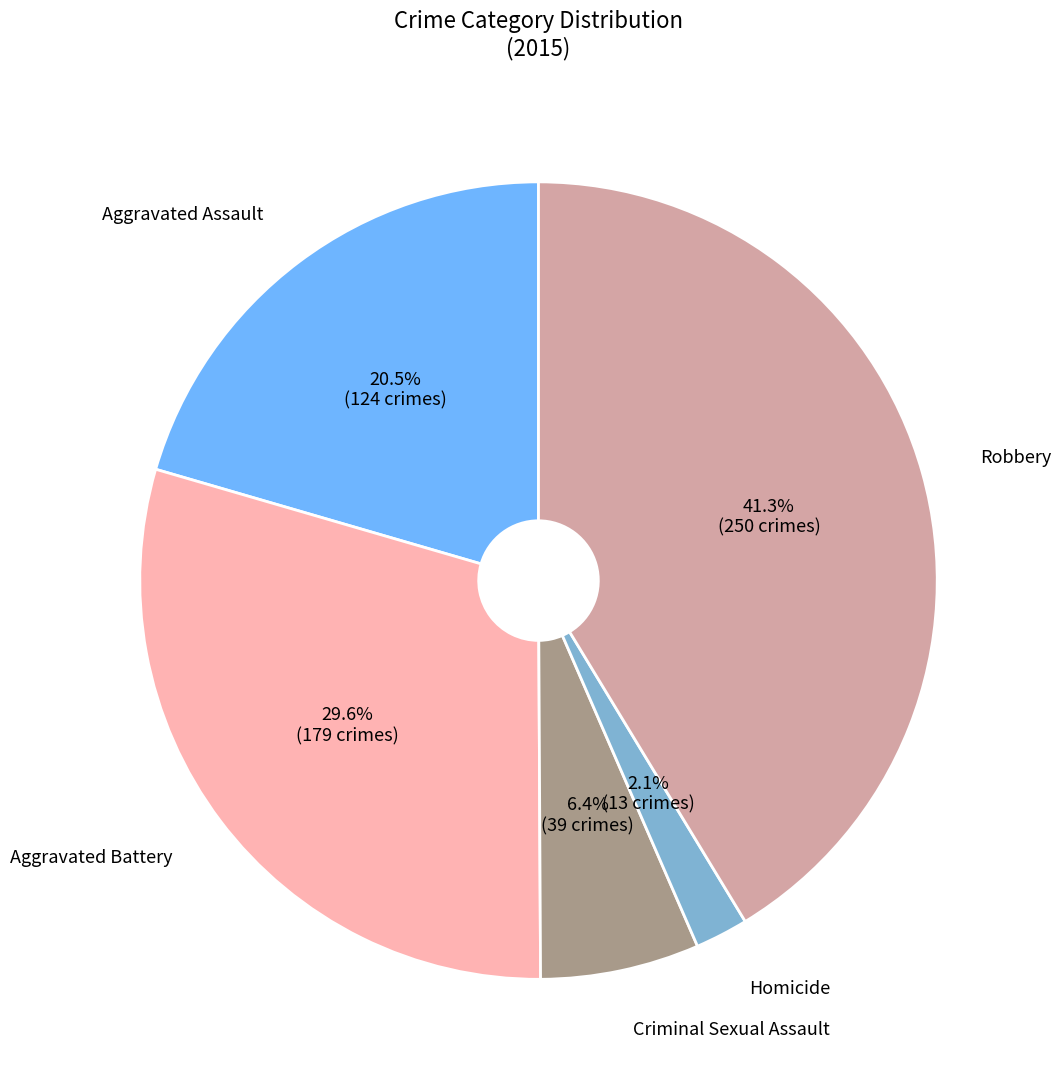

True or false: Aggravated Battery accounts for 30% of the total.

True